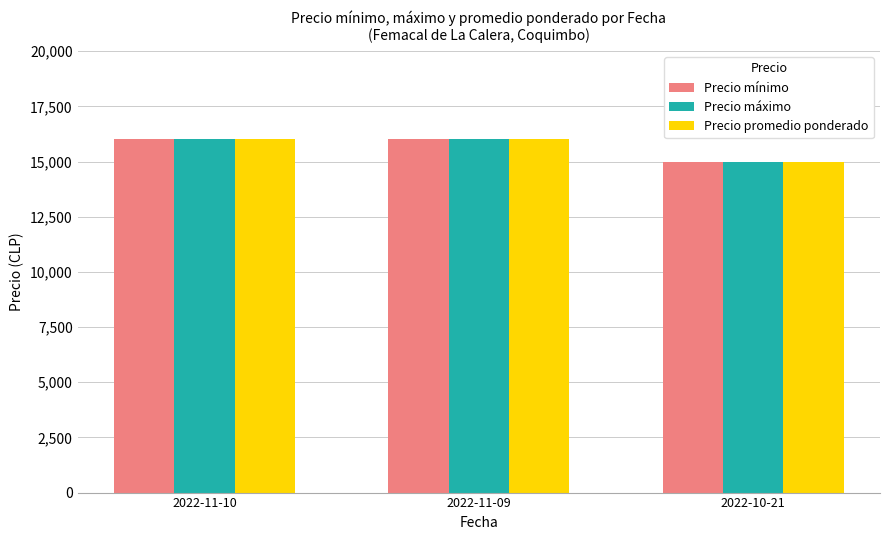

What is the sum of all Precio promedio ponderado values?

47000